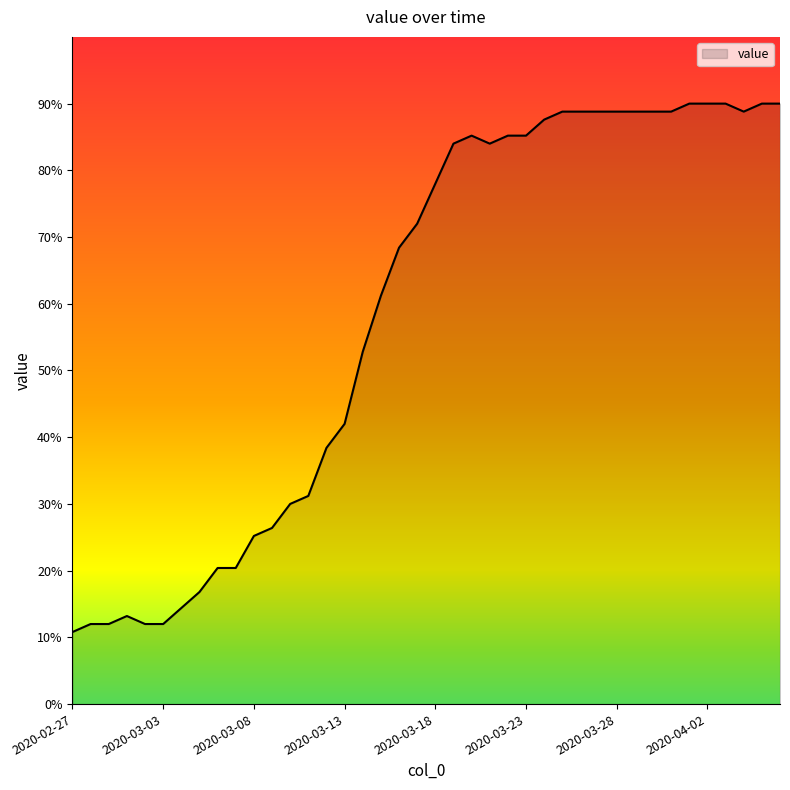

What is the difference between the maximum and minimum values?

79.2